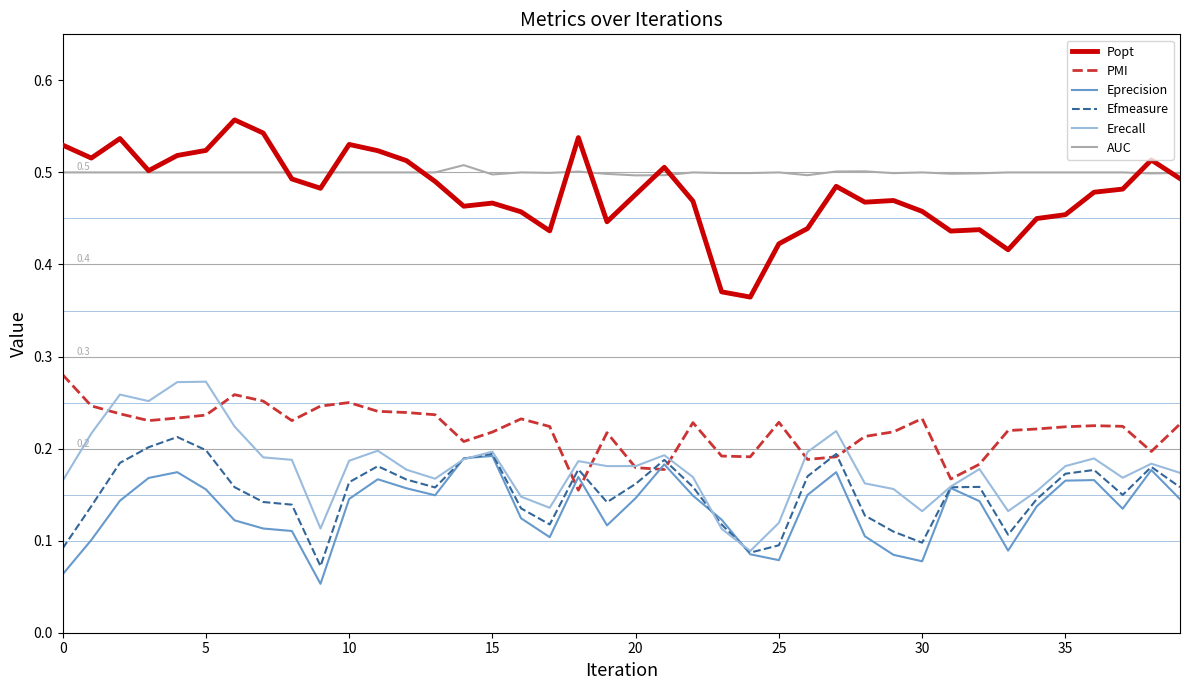

True or false: Eprecision and Popt intersect in this chart.

False